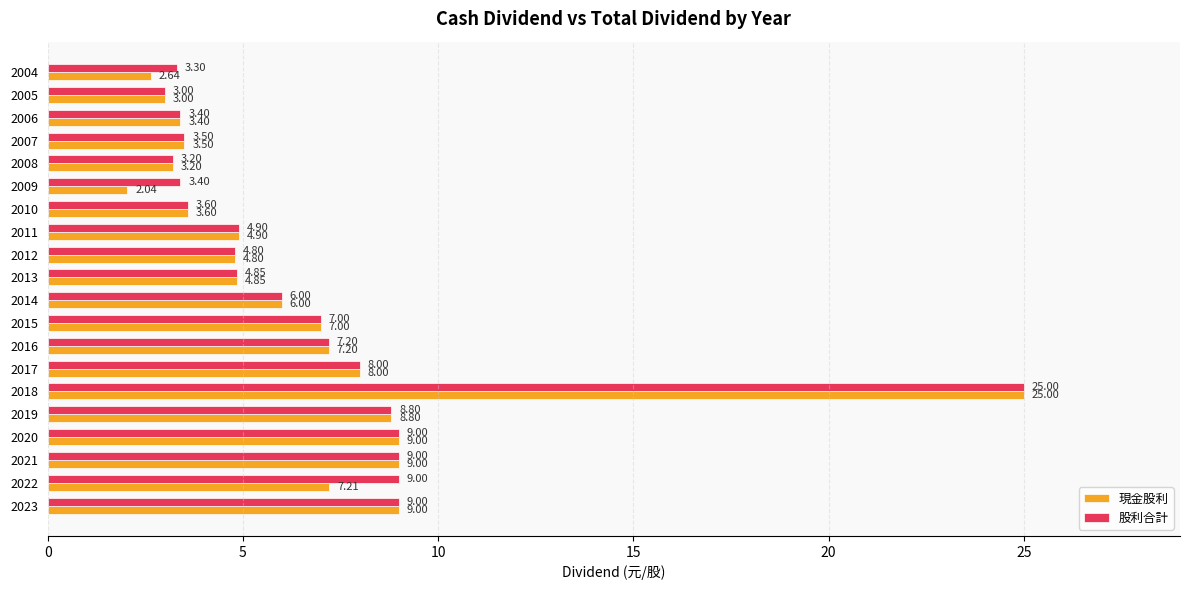

List the series in order of their overall mean, lowest first.

現金股利, 股利合計